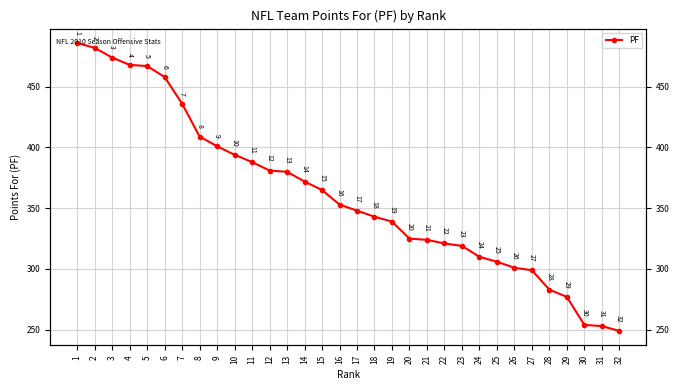

What is the average value?

361